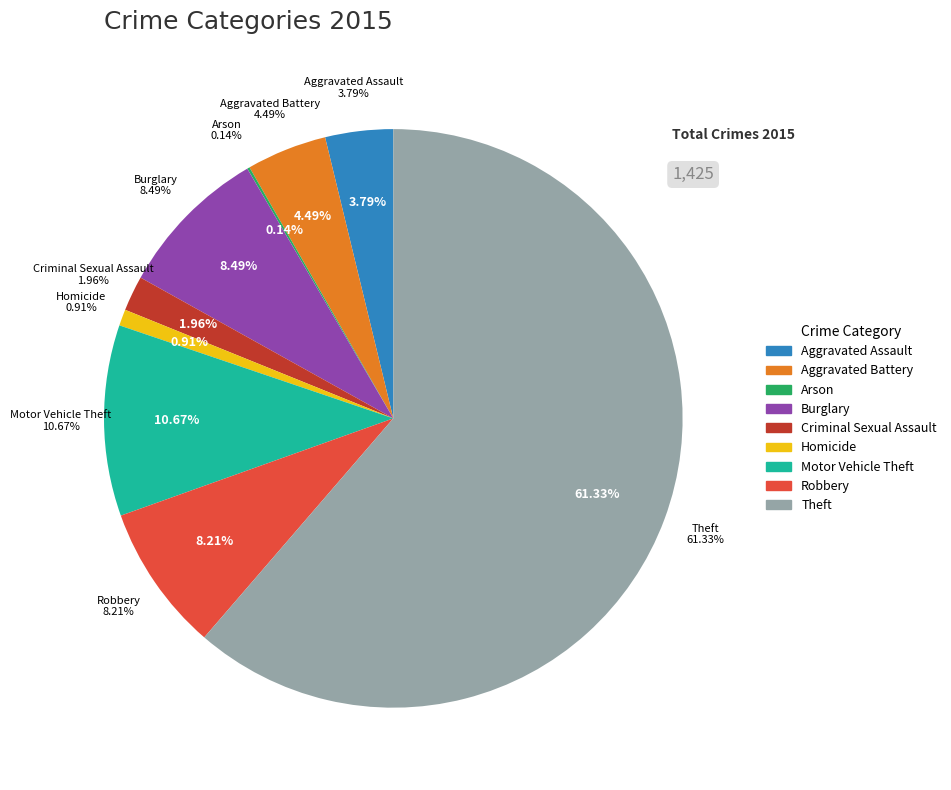

To the nearest percent, what is the average slice percentage?

11%